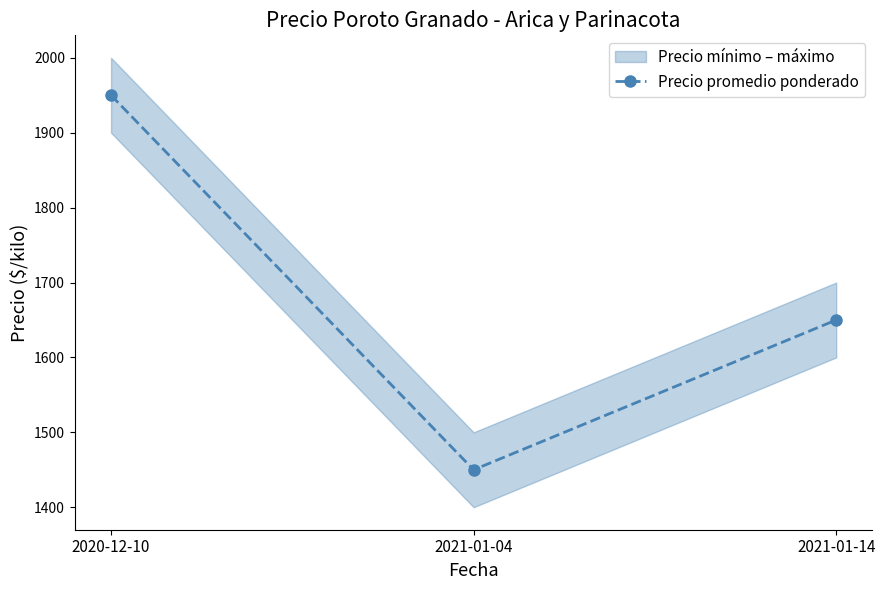

What is the change in value from 2020-12-10 to 2021-01-14?

-300